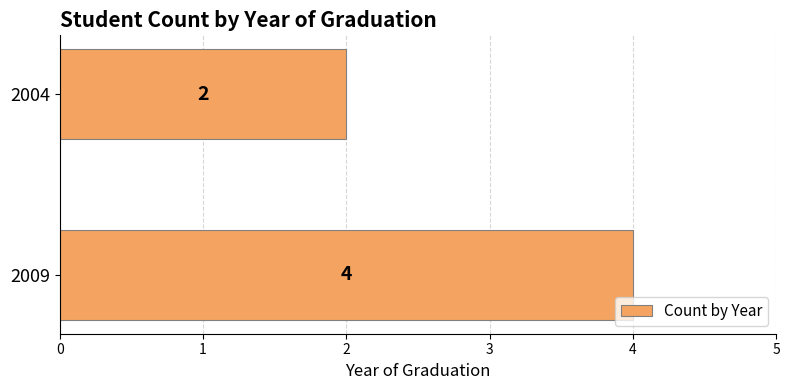

Which has a higher value, 2004 or 2009?

2009